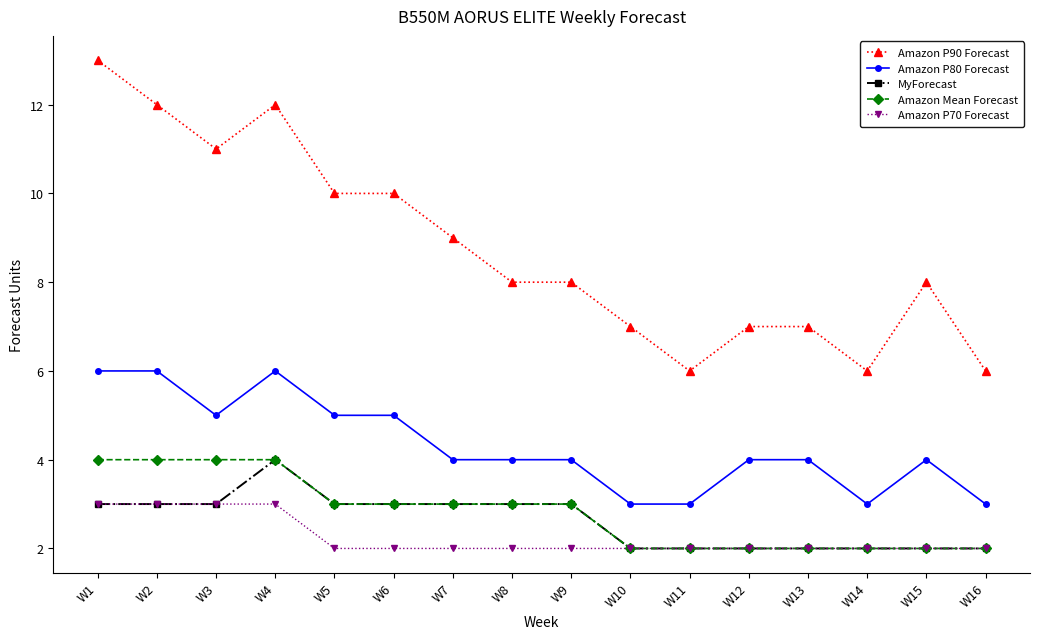

How many distinct data groups are displayed?

5